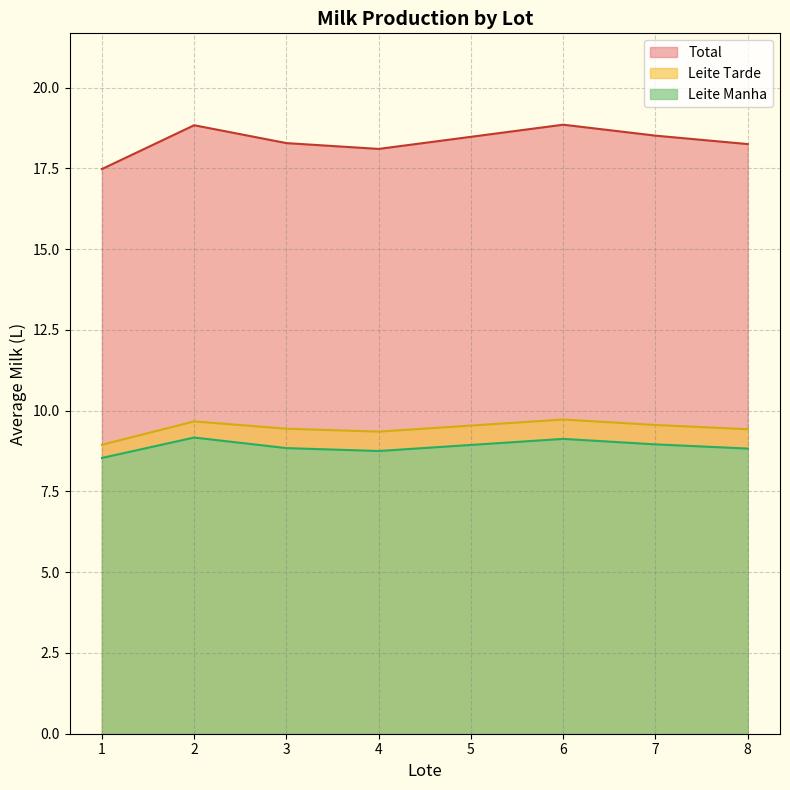

Is the value of Leite Manha at 6 greater than the value of Leite Tarde at 2?

No